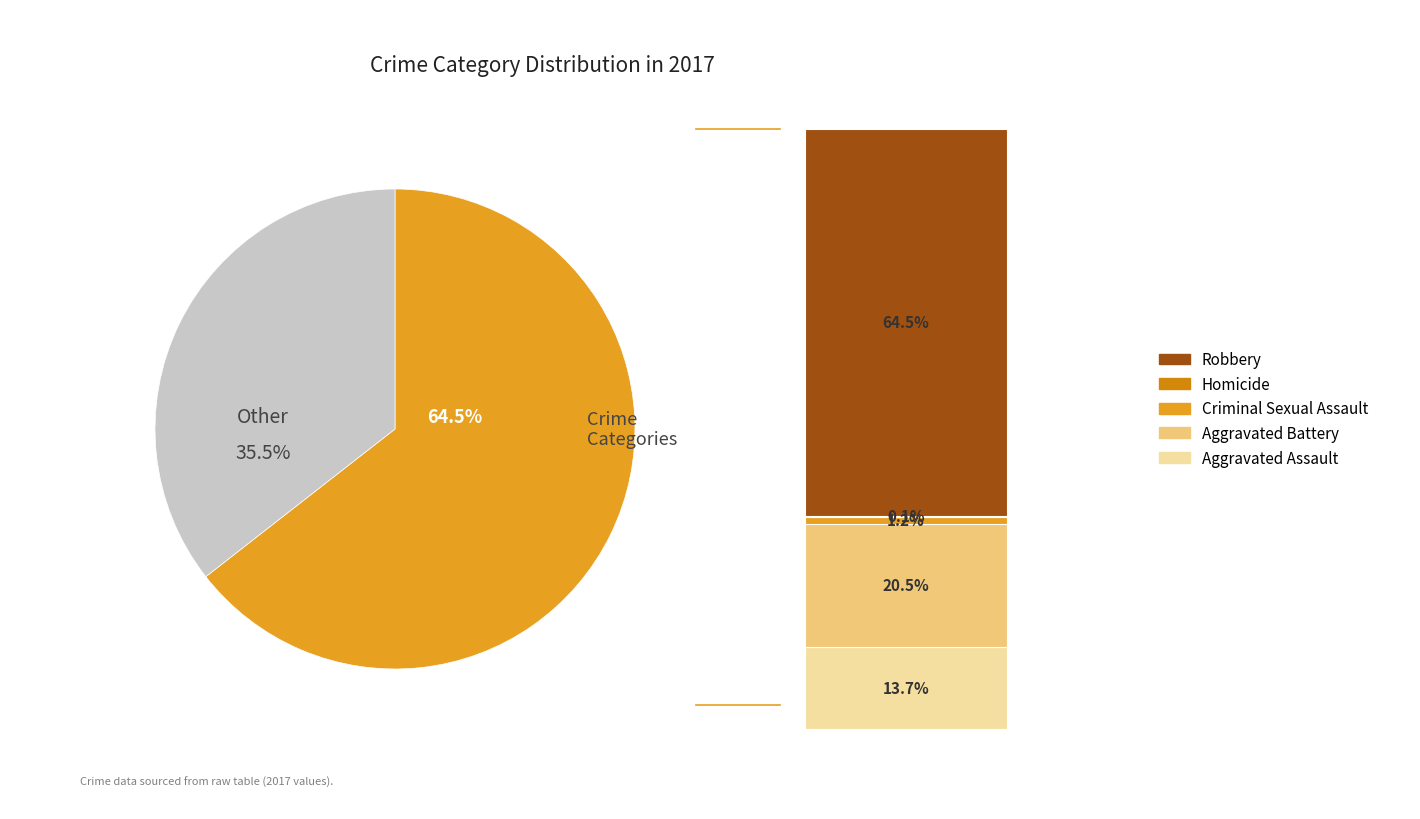

The Aggravated Battery slice represents 8% of the pie. True or false?

False